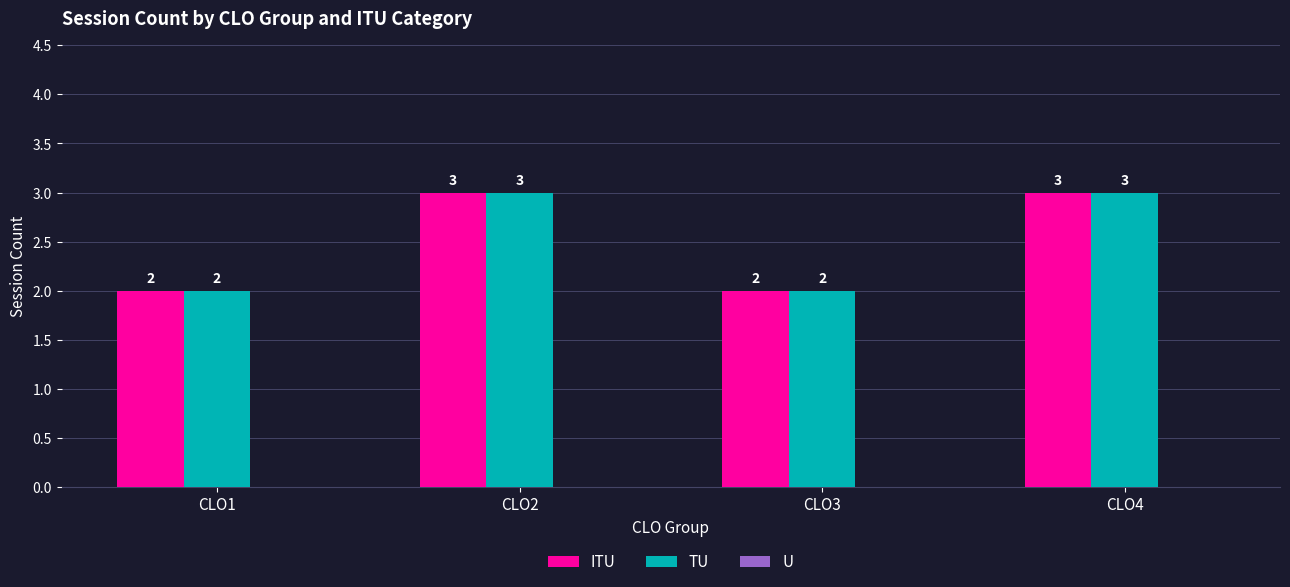

The value of TU at CLO4 is 5. True or false?

False